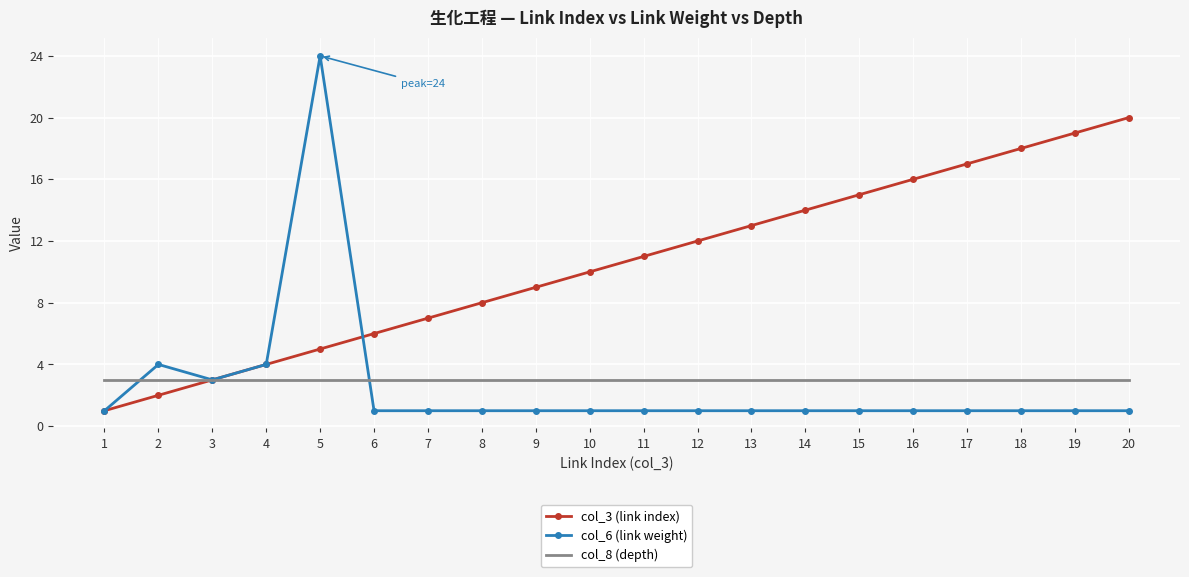

List the series in order of their peak value, highest first.

col_6 (link weight), col_3 (link index), col_8 (depth)